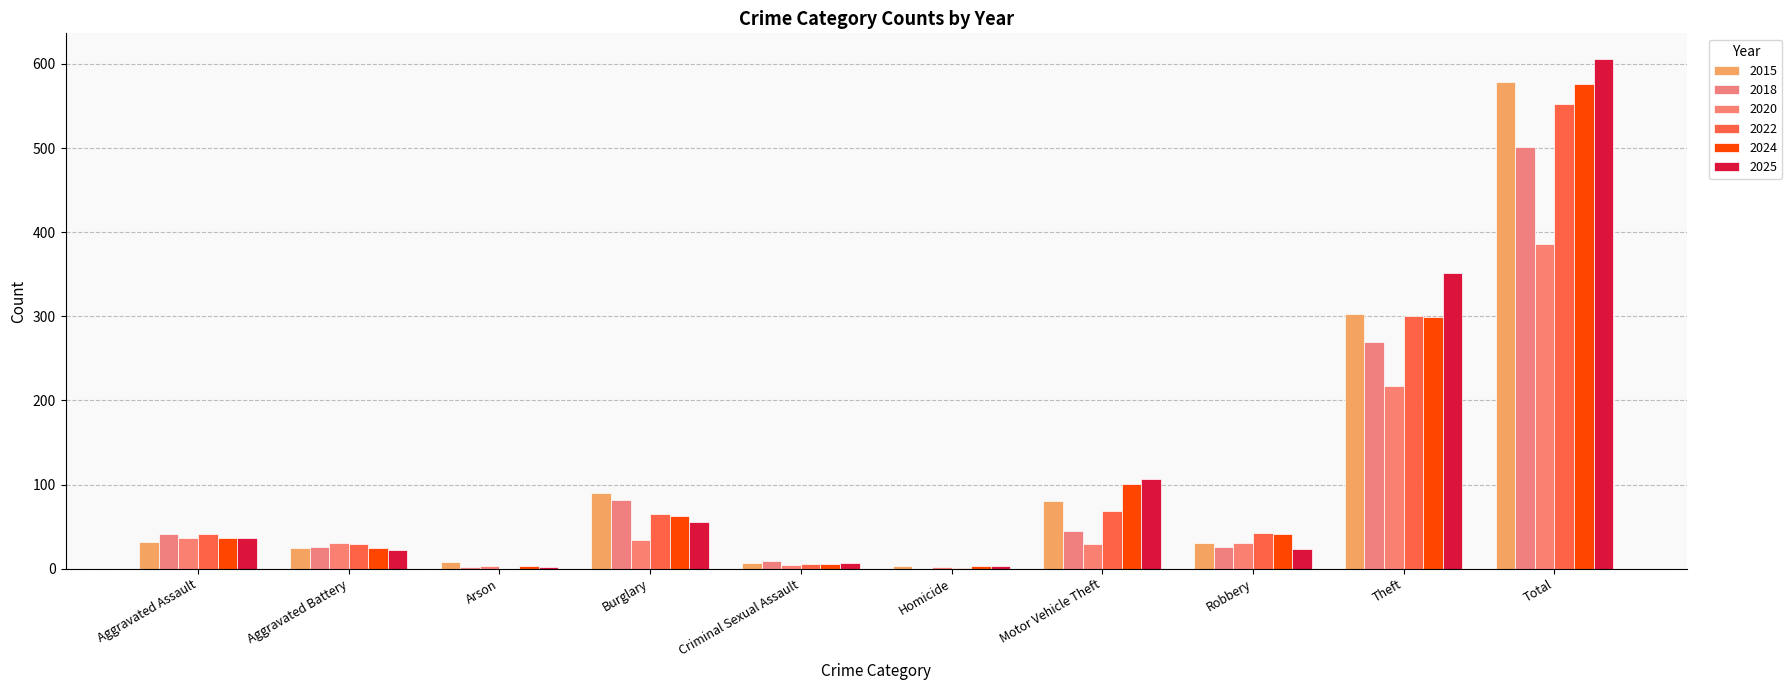

Which category has the lowest value in the 2015 series?

Homicide